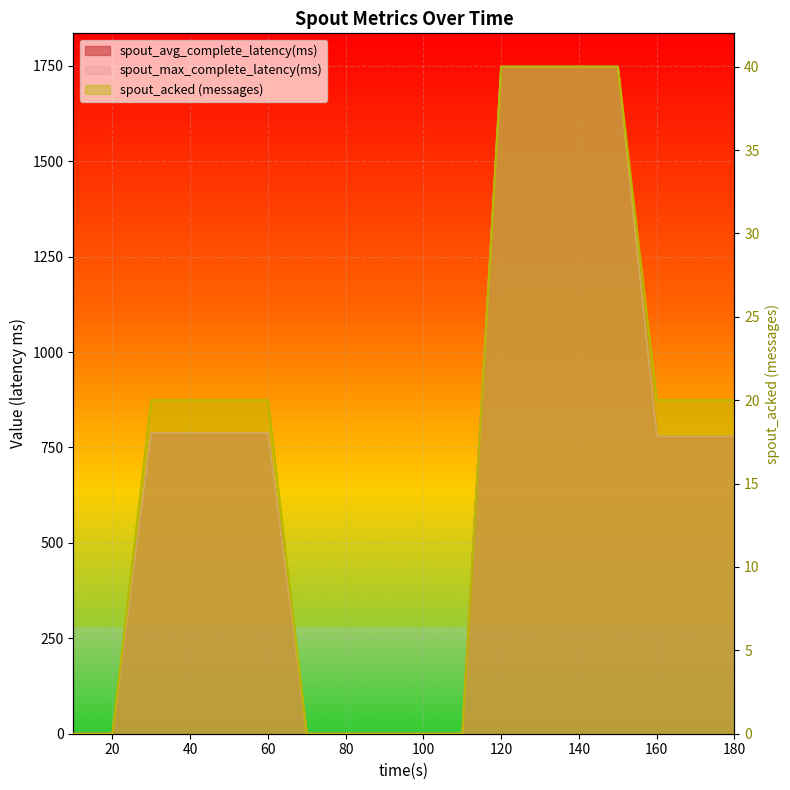

Reading left to right, extract all data points from this chart.

spout_avg_complete_latency(ms): 10=0.0	20=0.0	30=788.0	40=788.0	50=788.0	60=788.0	70=0.0	80=0.0	90=0.0	100=0.0	110=0.0	120=1747.5	130=1747.5	140=1747.5	150=1747.5	160=779.0	170=779.0	180=779.0
spout_max_complete_latency(ms): 10=0.0	20=0.0	30=788.0	40=788.0	50=788.0	60=788.0	70=0.0	80=0.0	90=0.0	100=0.0	110=0.0	120=1747.5	130=1747.5	140=1747.5	150=1747.5	160=779.0	170=779.0	180=779.0
spout_acked (messages): 10=0.0	20=0.0	30=20.0	40=20.0	50=20.0	60=20.0	70=0.0	80=0.0	90=0.0	100=0.0	110=0.0	120=40.0	130=40.0	140=40.0	150=40.0	160=20.0	170=20.0	180=20.0